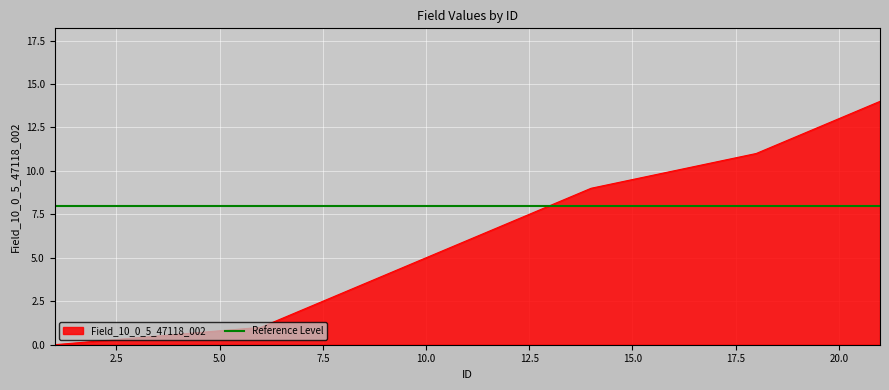

What is the sum of all values?

105